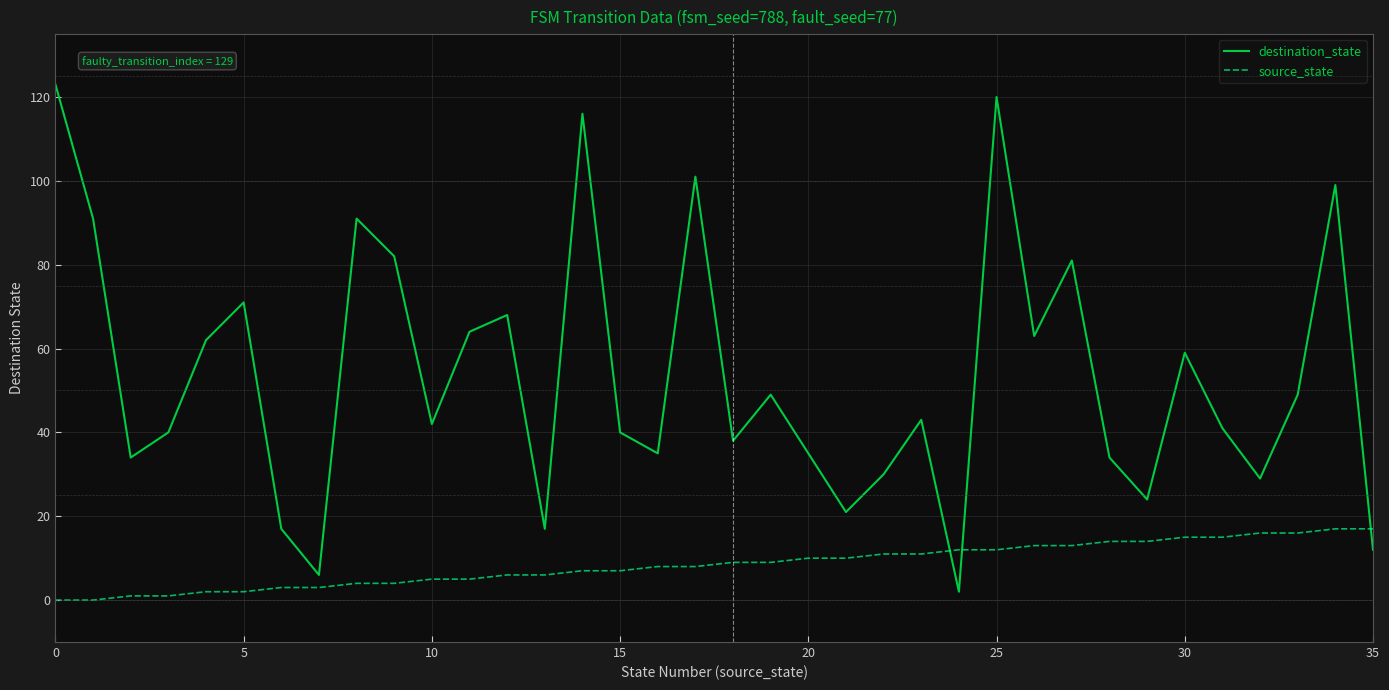

Which series has the largest total across all categories?

destination_state